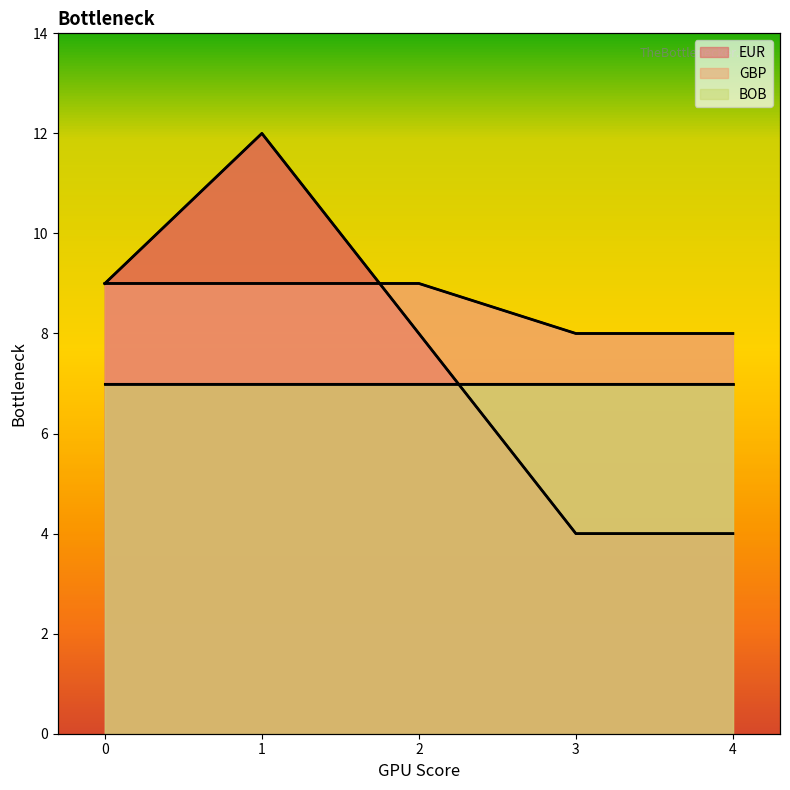

True or false: GBP has more than 1 points higher than both neighbors.

False